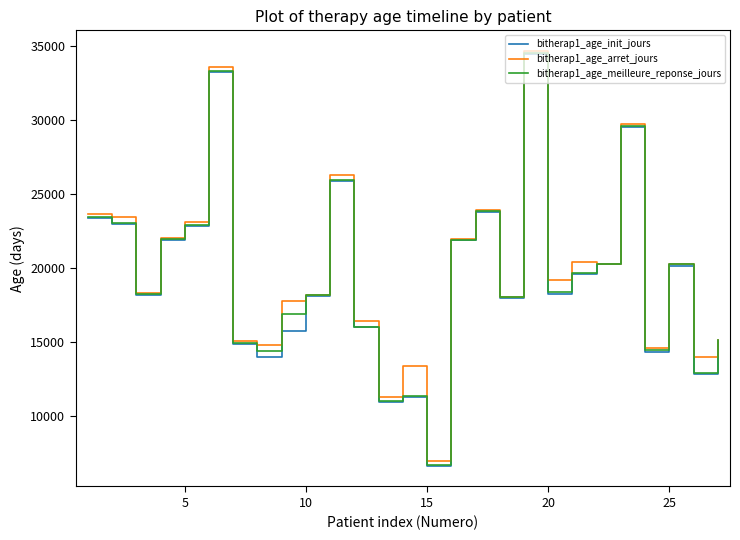

Does the chart display data point markers on the line(s)?

No